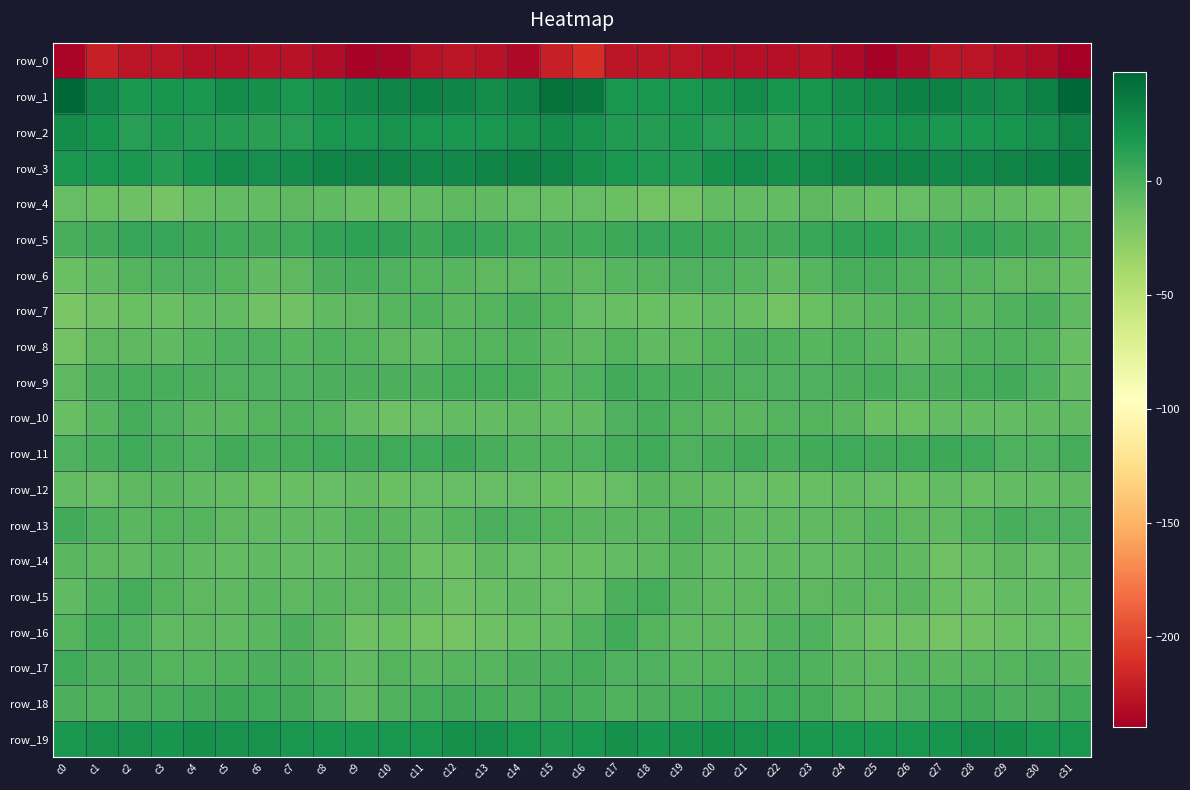

Which has a higher value, c21 or c24?

c21